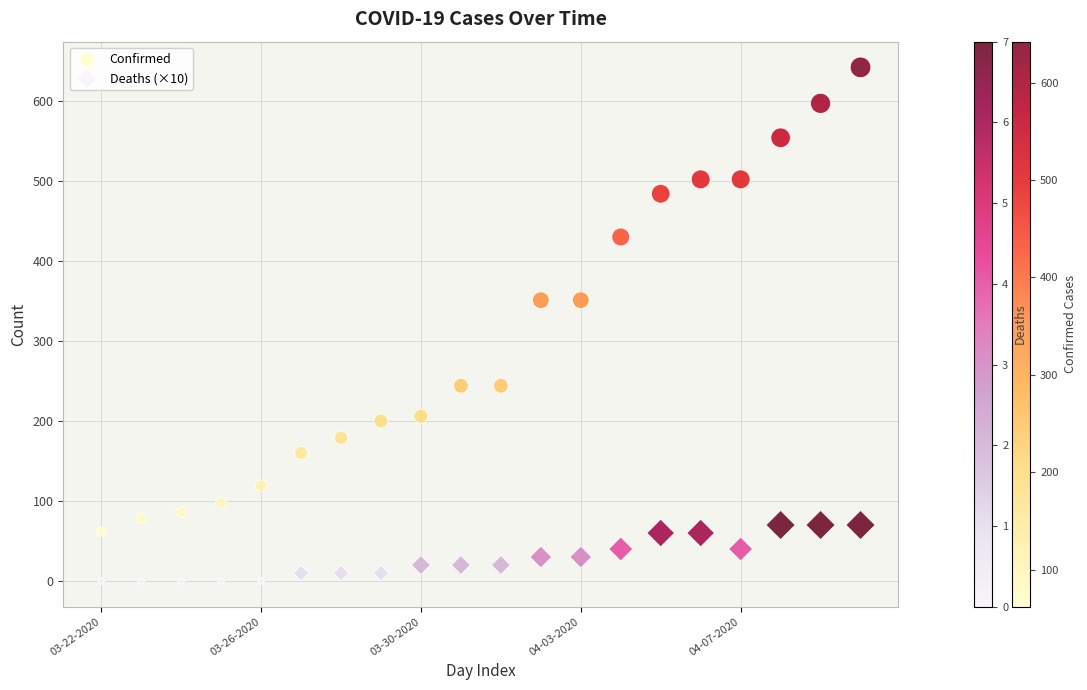

Which series reaches the minimum Y coordinate?

Deaths (×10)